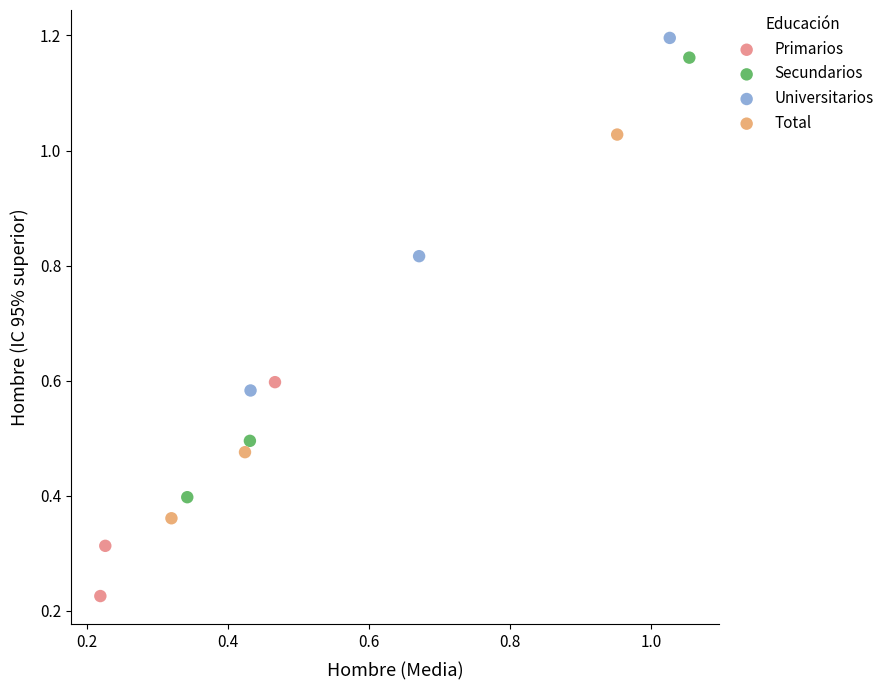

Which series contains the highest Y value?

Universitarios